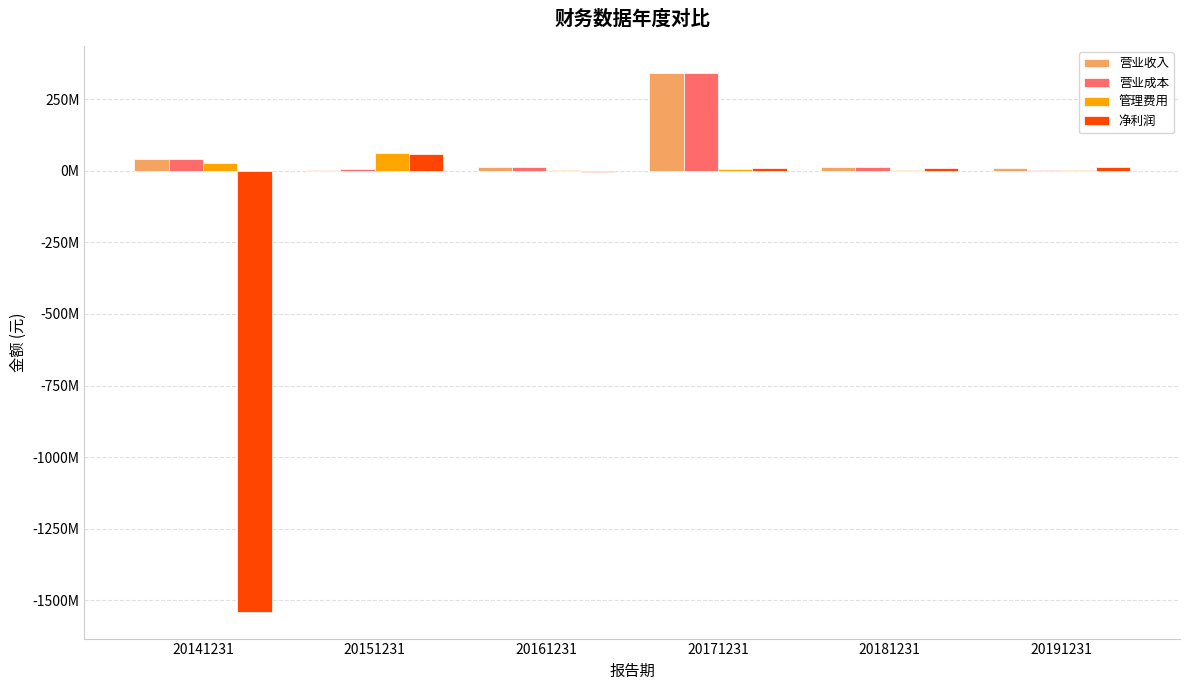

Does the chart contain stacked bars?

No